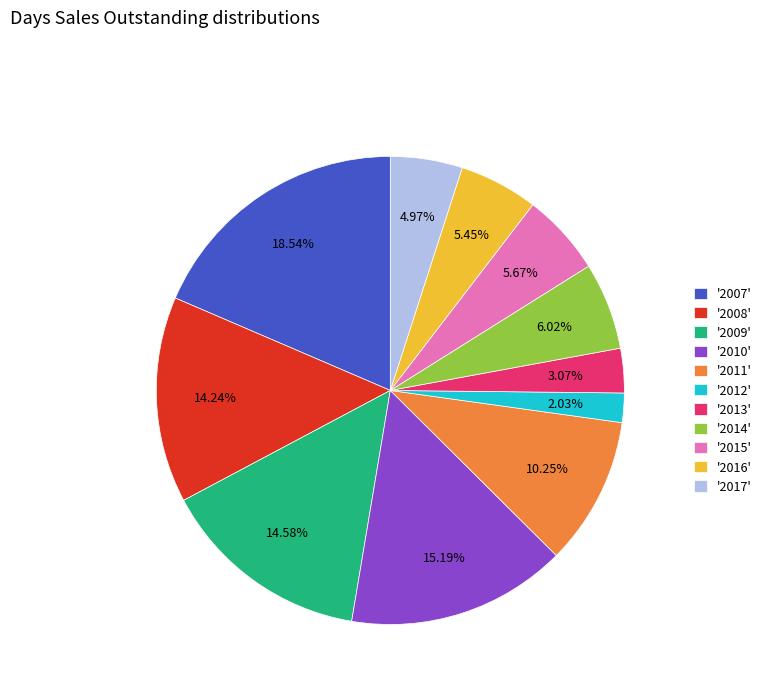

Does any single category account for the majority?

No